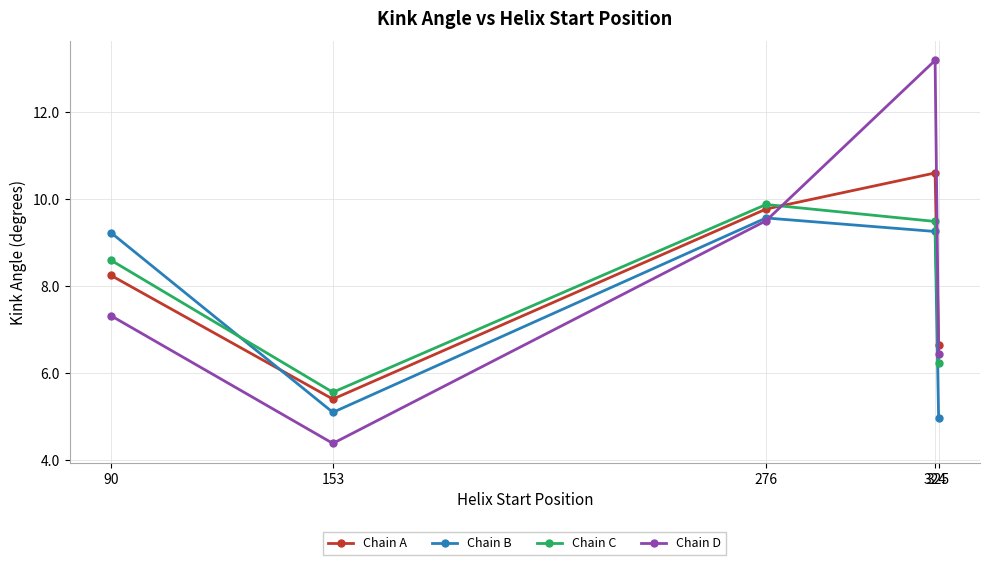

Where do Chain C and Chain B first cross each other?

90 and 153